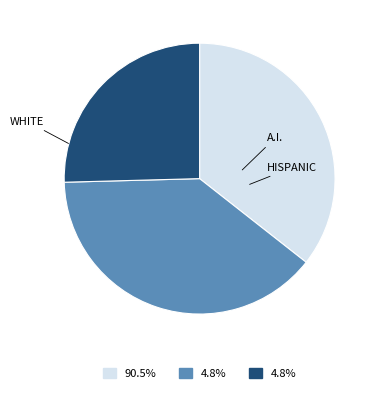

Does any single category account for the majority?

No